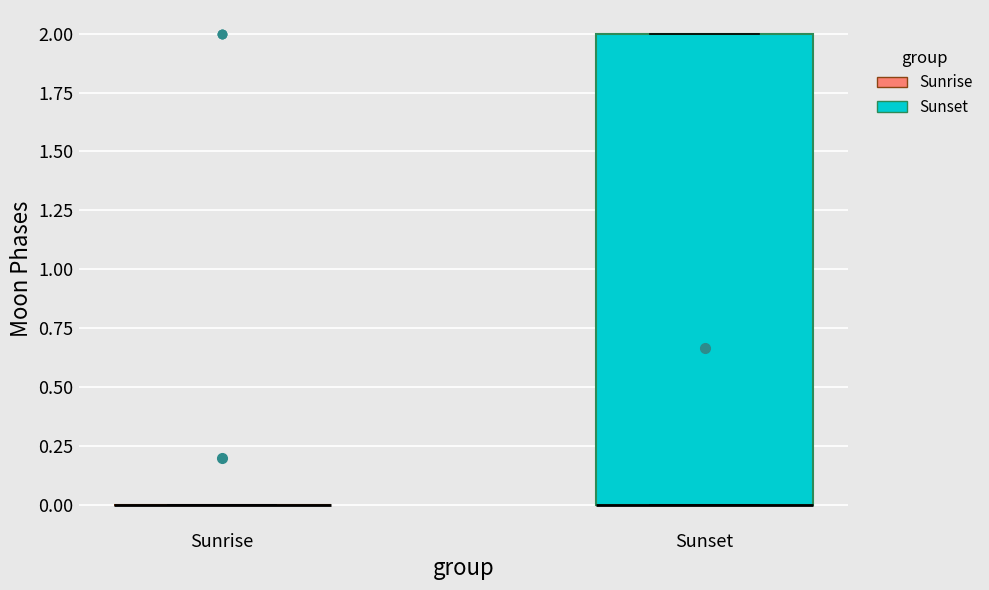

Comparing the boxes themselves (not the whiskers), which one is the tallest?

Sunset